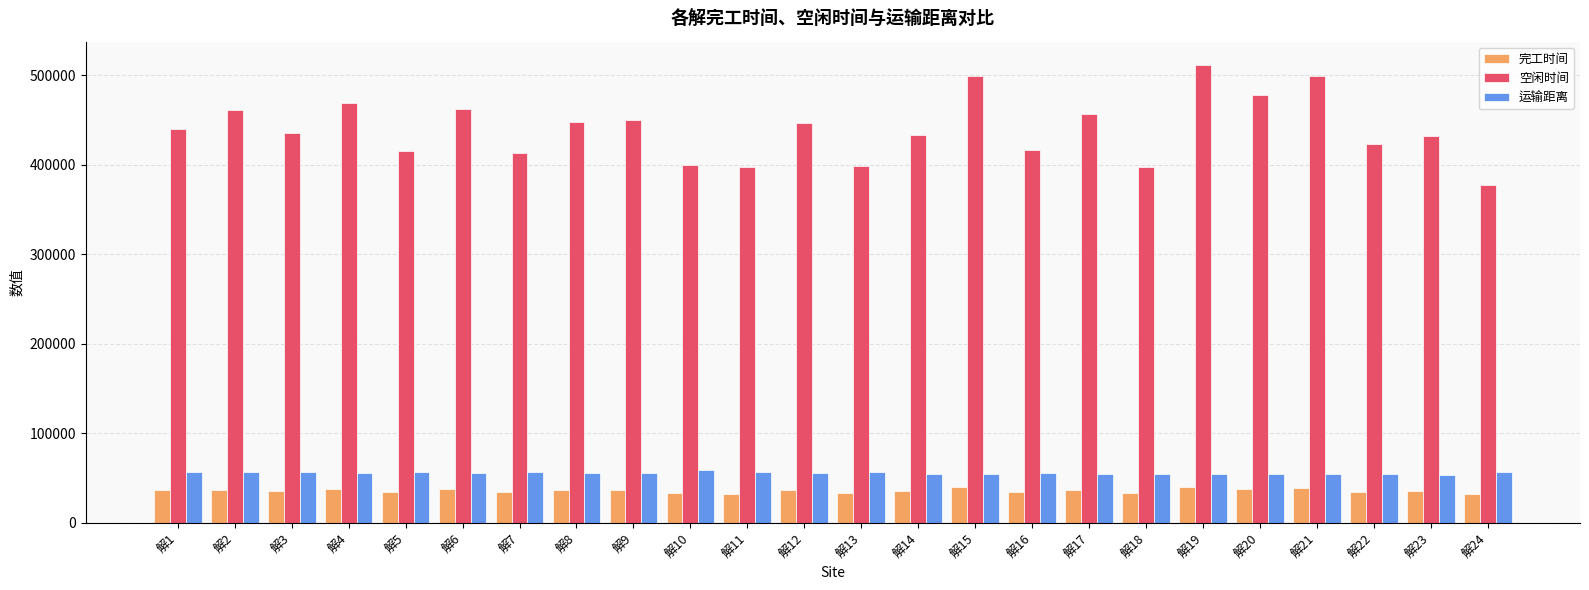

How many values in the 完工时间 series are below 36172?

12